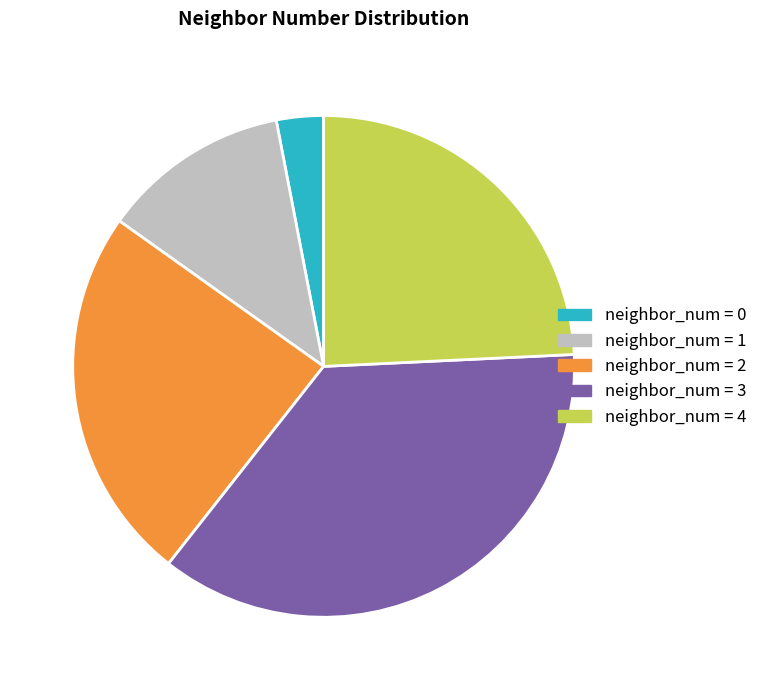

Is there any slice that represents more than half of the pie?

No